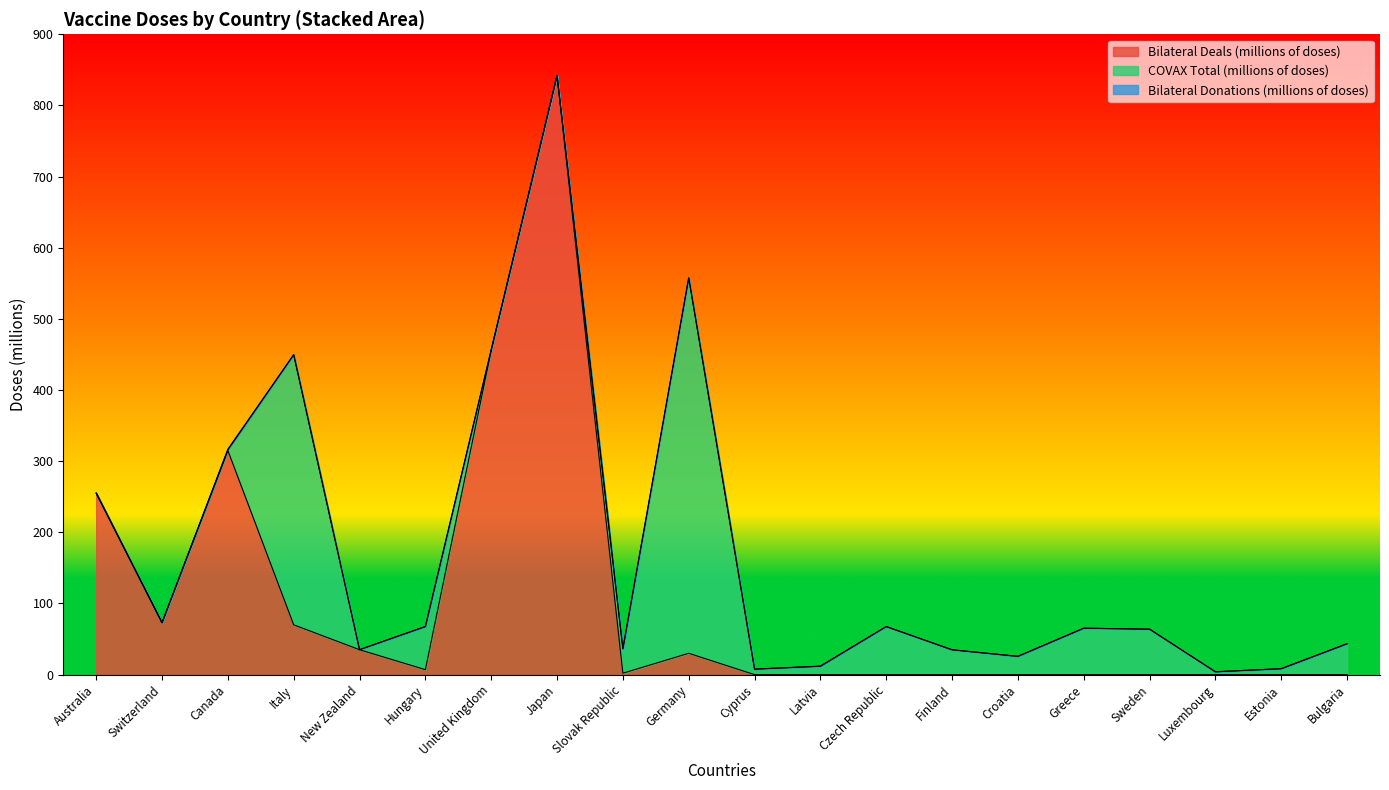

Reading left to right, extract all data points from this chart.

Bilateral Deals (millions of doses): Australia=254.8	Switzerland=73.0	Canada=314.9	Italy=70.0	New Zealand=35.0	Hungary=7.0	United Kingdom=456.0	Japan=842.0	Slovak Republic=2.0	Germany=30.0	Cyprus=0.0	Latvia=0.0	Czech Republic=0.0	Finland=0.0	Croatia=0.0	Greece=0.0	Sweden=0.0	Luxembourg=0.0	Estonia=0.0	Bulgaria=0.0
COVAX Total (millions of doses): Australia=0.5	Switzerland=0.0	Canada=1.0	Italy=379.7	New Zealand=0.1	Hungary=60.6	United Kingdom=0.5	Japan=0.0	Slovak Republic=34.3	Germany=527.7	Cyprus=7.6	Latvia=11.7	Czech Republic=67.5	Finland=34.9	Croatia=25.7	Greece=65.2	Sweden=63.9	Luxembourg=4.0	Estonia=8.3	Bulgaria=43.4
Bilateral Donations (millions of doses): Australia=0.0	Switzerland=0.0	Canada=1.0	Italy=0.0	New Zealand=0.0	Hungary=0.0	United Kingdom=0.0	Japan=0.0	Slovak Republic=0.0	Germany=0.0	Cyprus=0.2	Latvia=0.2	Czech Republic=0.2	Finland=0.0	Croatia=0.0	Greece=0.0	Sweden=0.0	Luxembourg=0.0	Estonia=0.0	Bulgaria=0.0